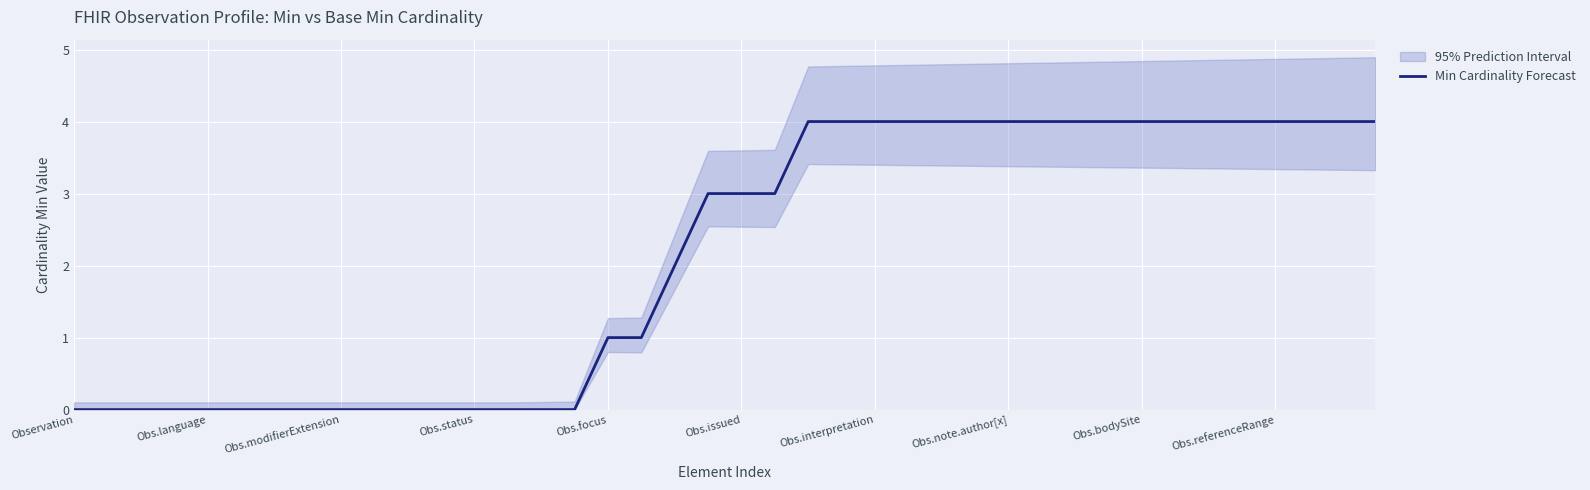

What is the sum of the values at 21 and 15?

3